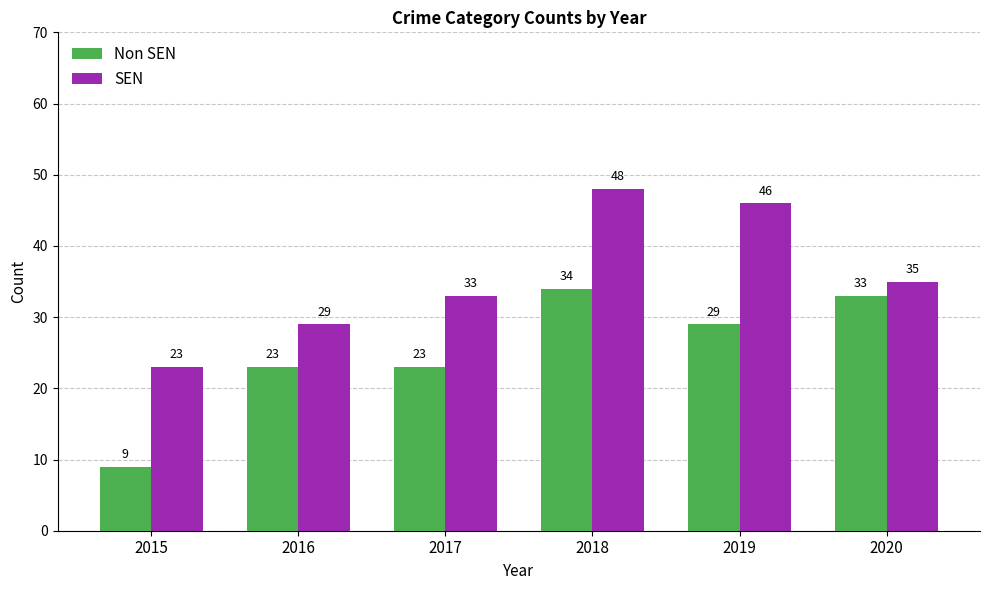

Between 2015 and 2017, which series saw the biggest shift?

Non SEN